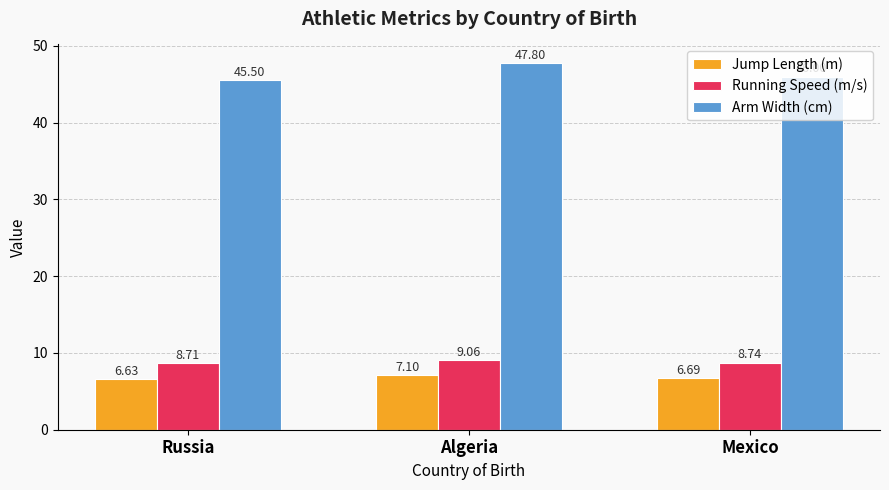

The value of Running Speed (m/s) at Mexico is 8.7. True or false?

True